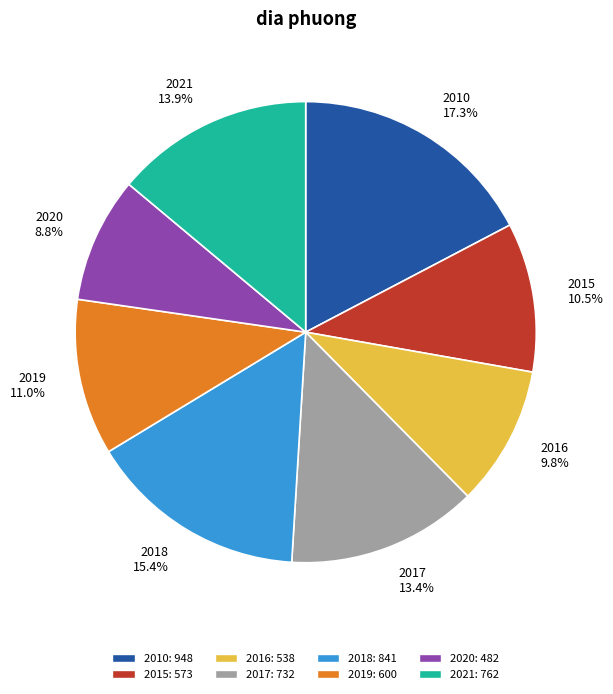

What percentage is NOT represented by 2018 15.4%?

84.6%